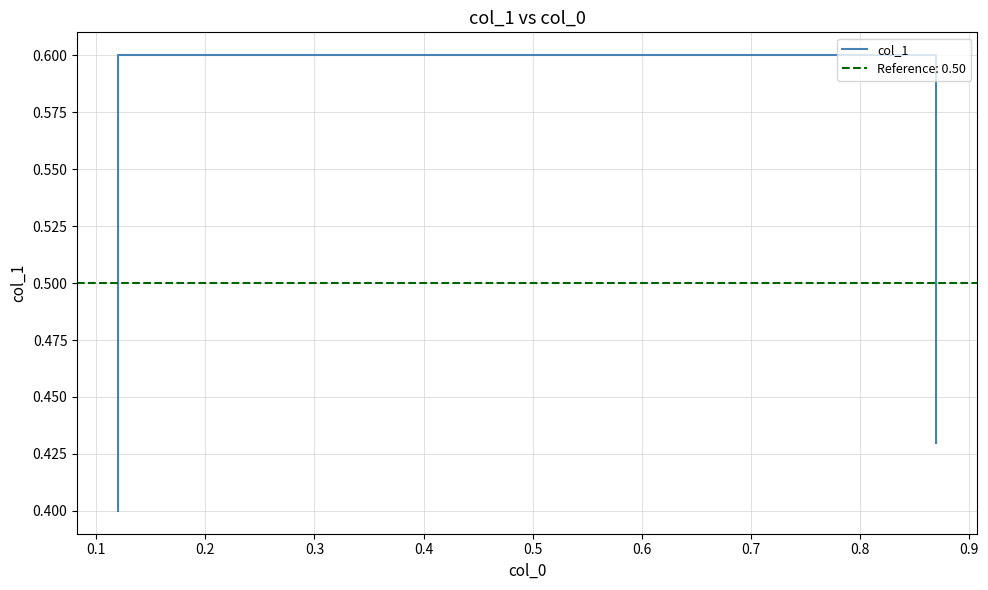

Is it true that the value at 0.0 is 0.3?

False